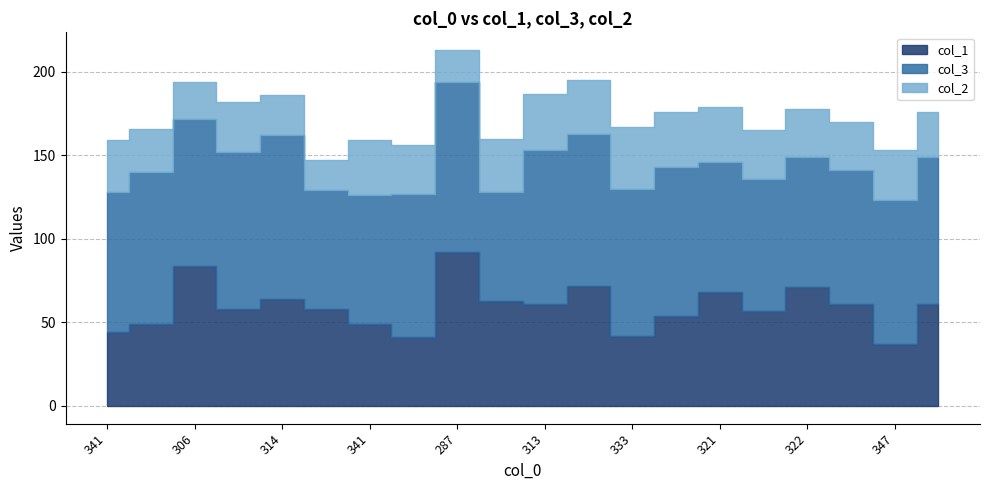

What is the spread (max minus min) of values at 321?

45